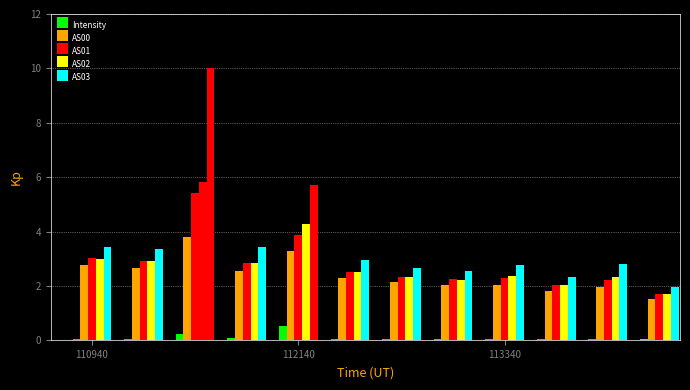

What is the value of the AS01 bar at the 10th from the left?

2.0